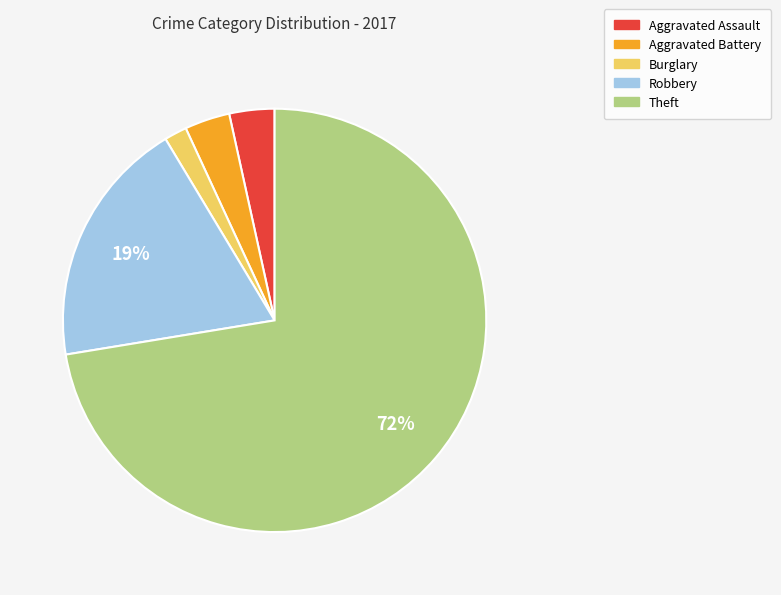

To the nearest percent, what is the difference between the largest and smallest slice percentages?

71%